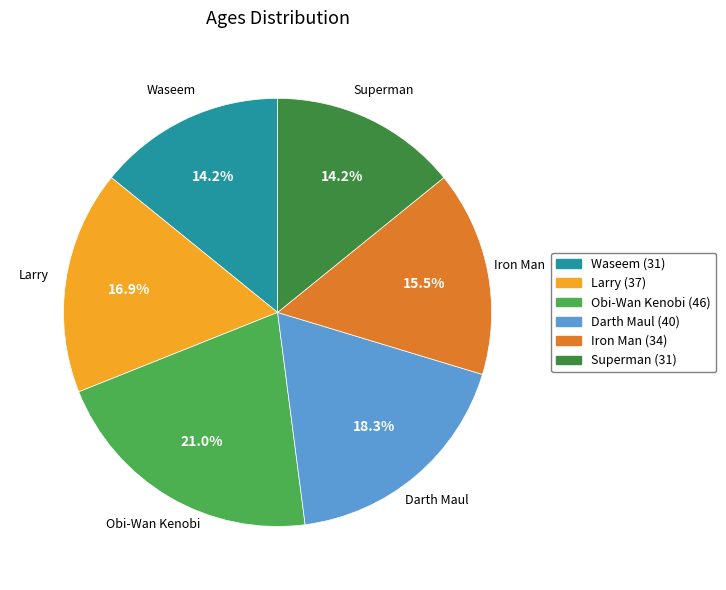

Which slice is the largest?

Obi-Wan Kenobi